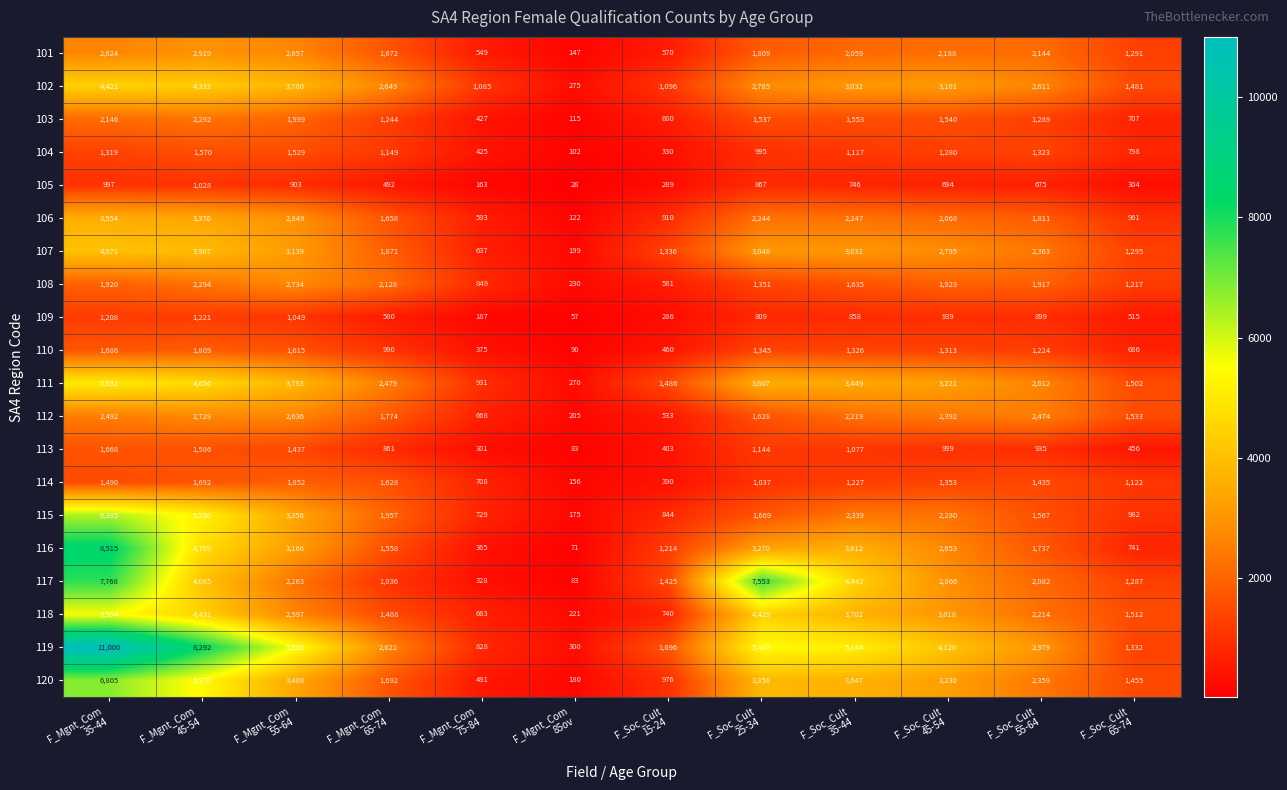

List the series in order of their peak value, lowest first.

105, 109, 104, 113, 110, 114, 103, 112, 108, 101, 106, 107, 102, 111, 118, 115, 120, 117, 116, 119